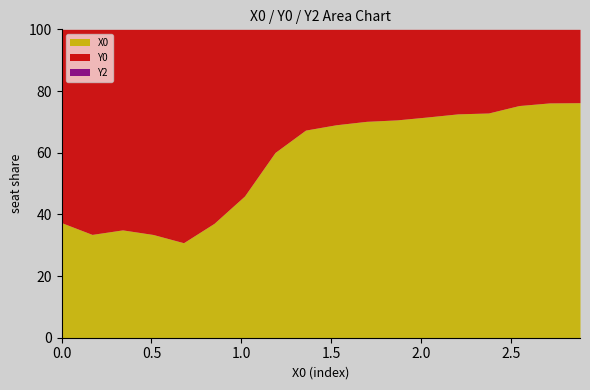

What is the approximate value of Y0 at 2.54237?

83.7